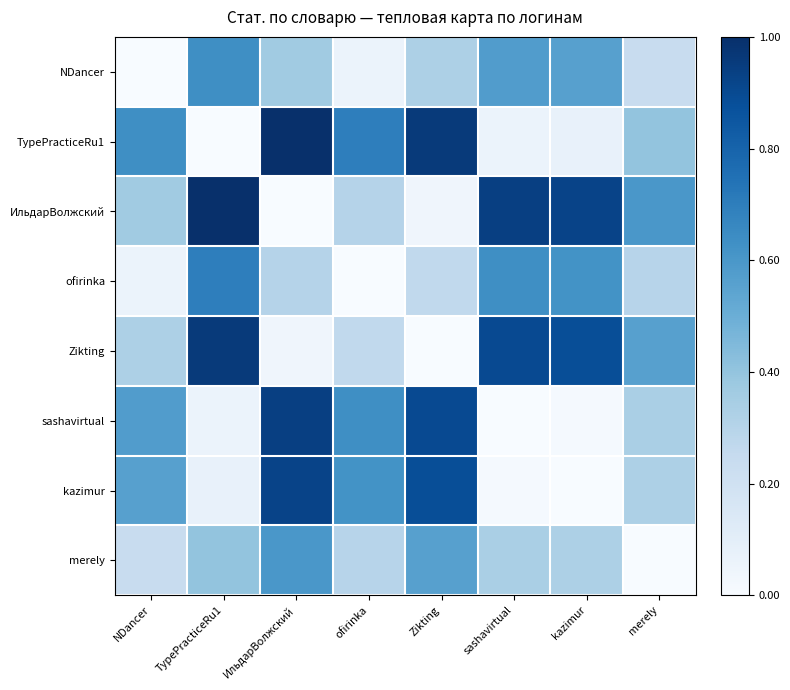

How many data points does each series have?

8